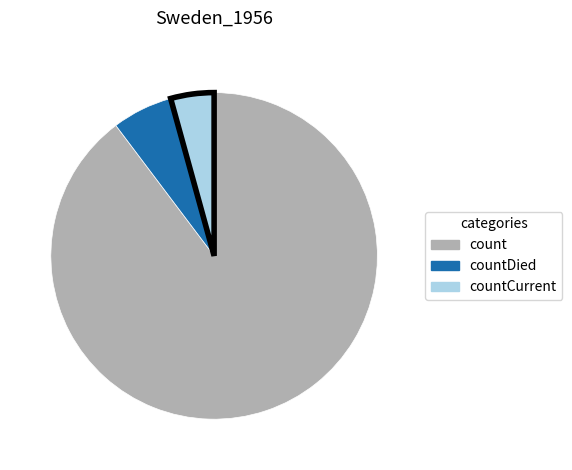

Is there a majority slice in this chart?

Yes